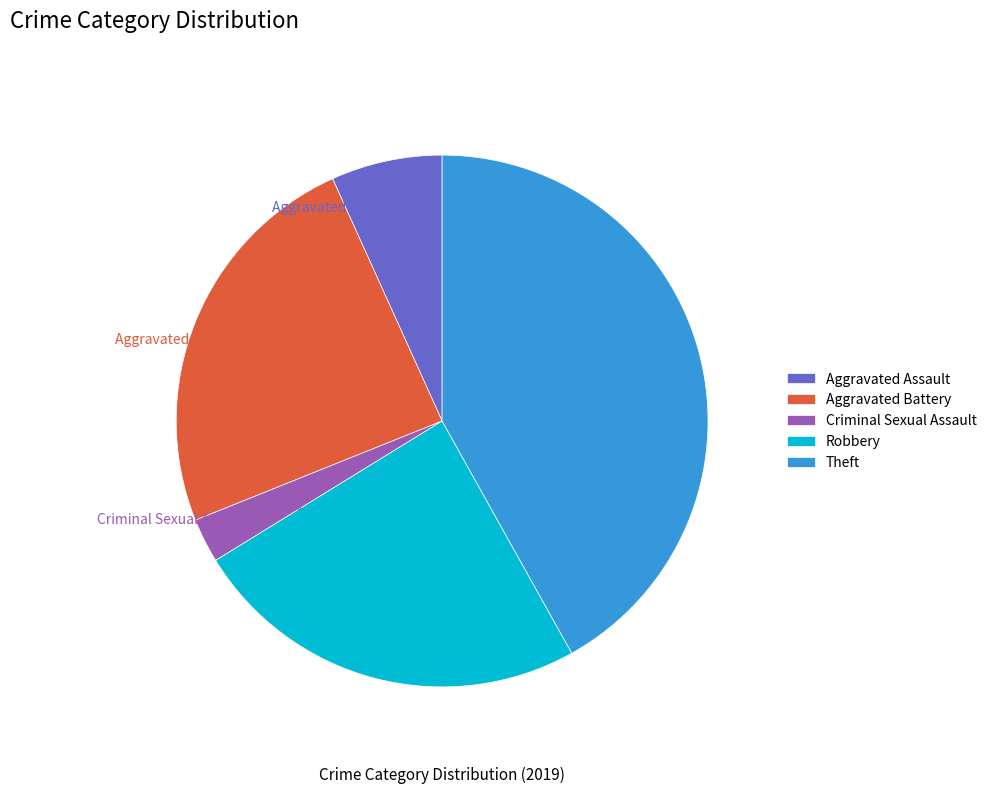

What is the ratio of the value at Robbery to the value at Aggravated Assault?

3.6